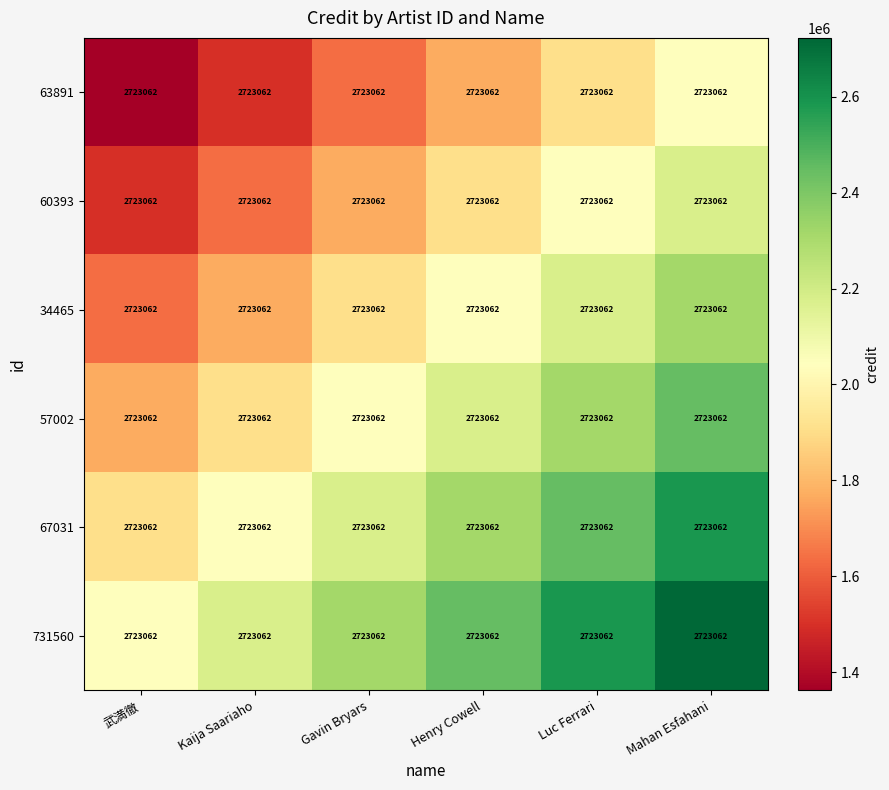

List the labels in order of 60393 value, smallest first.

武満徹, Kaija Saariaho, Gavin Bryars, Henry Cowell, Luc Ferrari, Mahan Esfahani